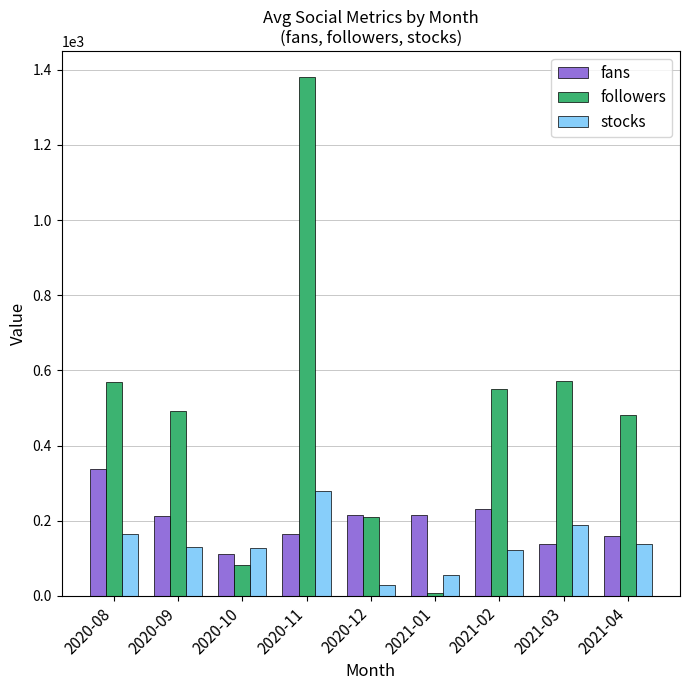

How many values in the fans series are below 213?

4